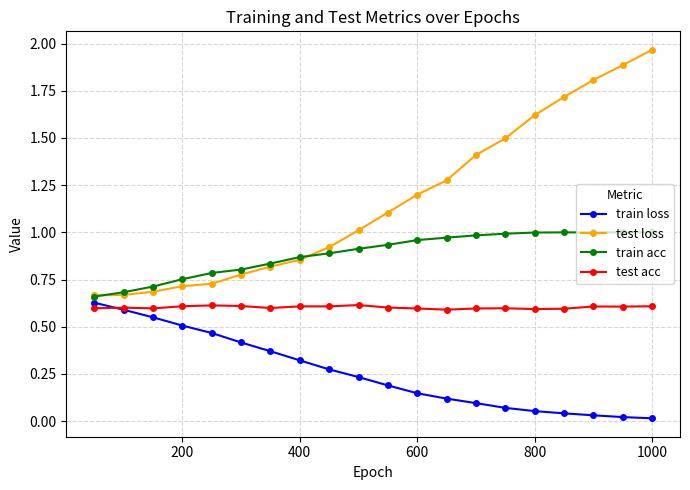

Which series has the largest total across all categories?

test loss